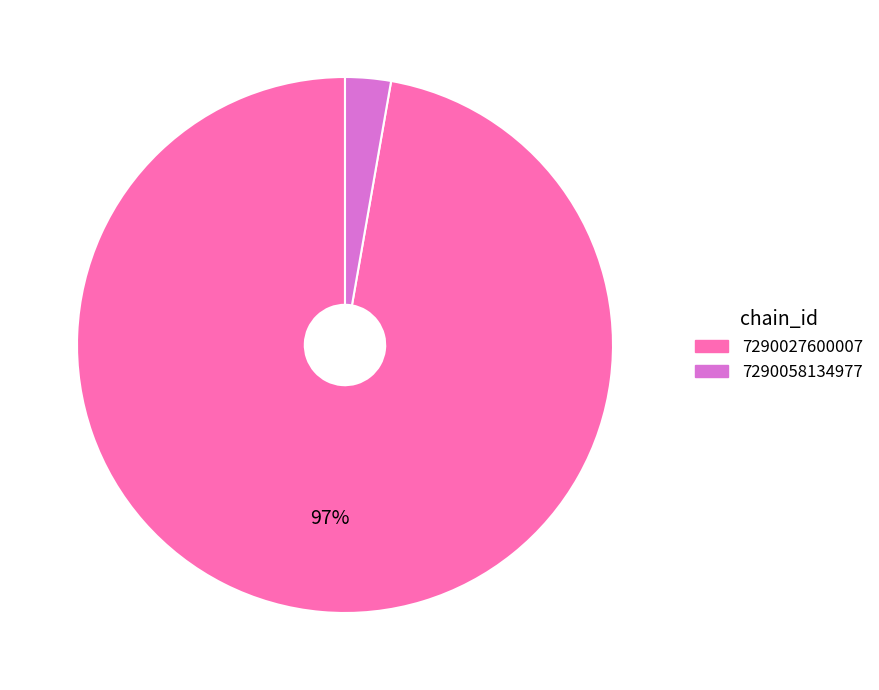

Is it true that 7290058134977 is 9% of the pie?

False